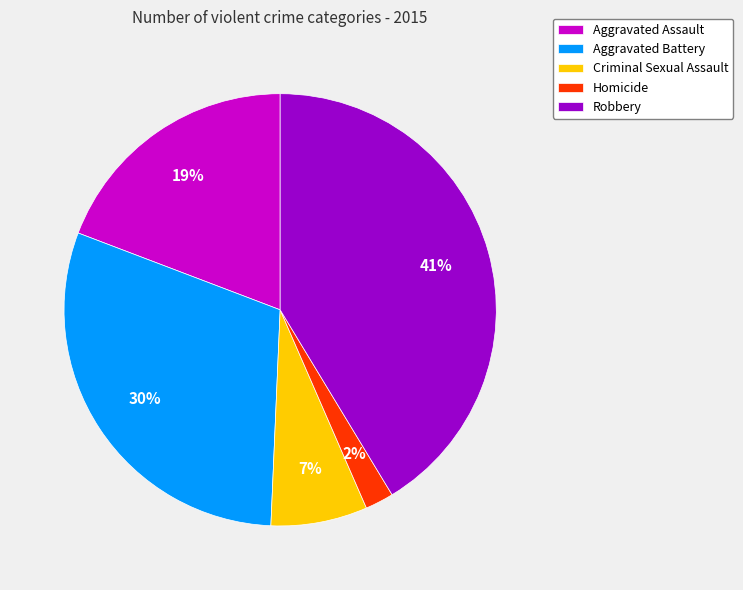

Which slice is the largest?

Robbery